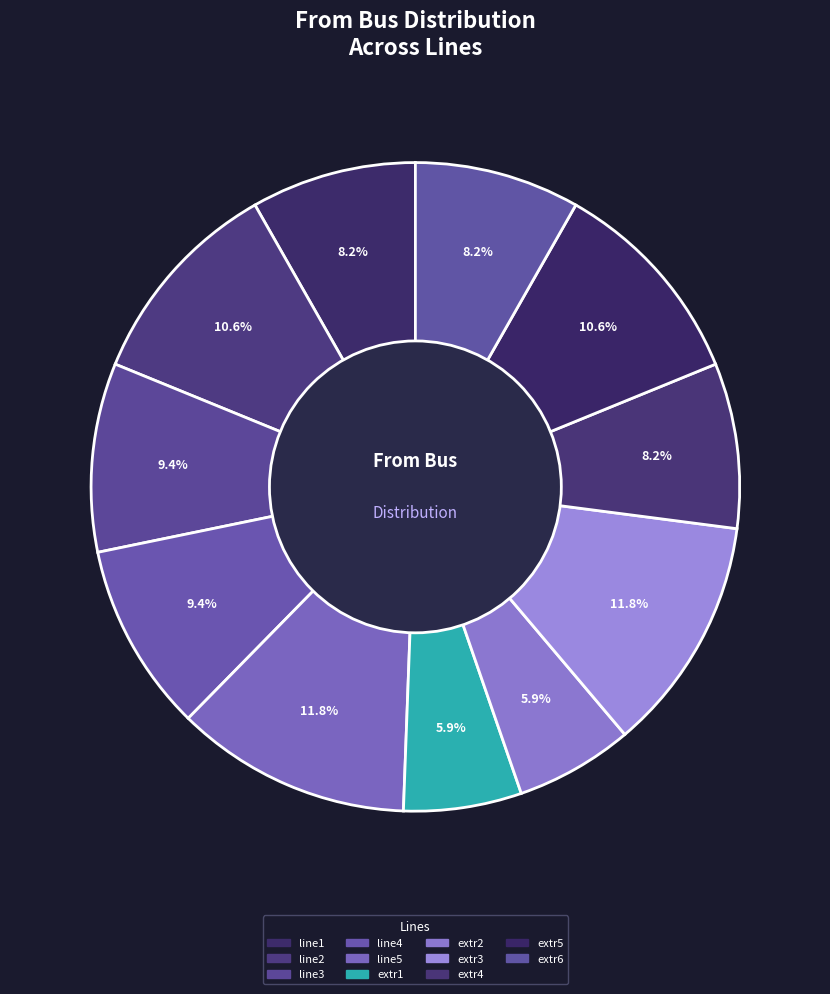

Is the sum of extr3 and extr5 greater than half?

No